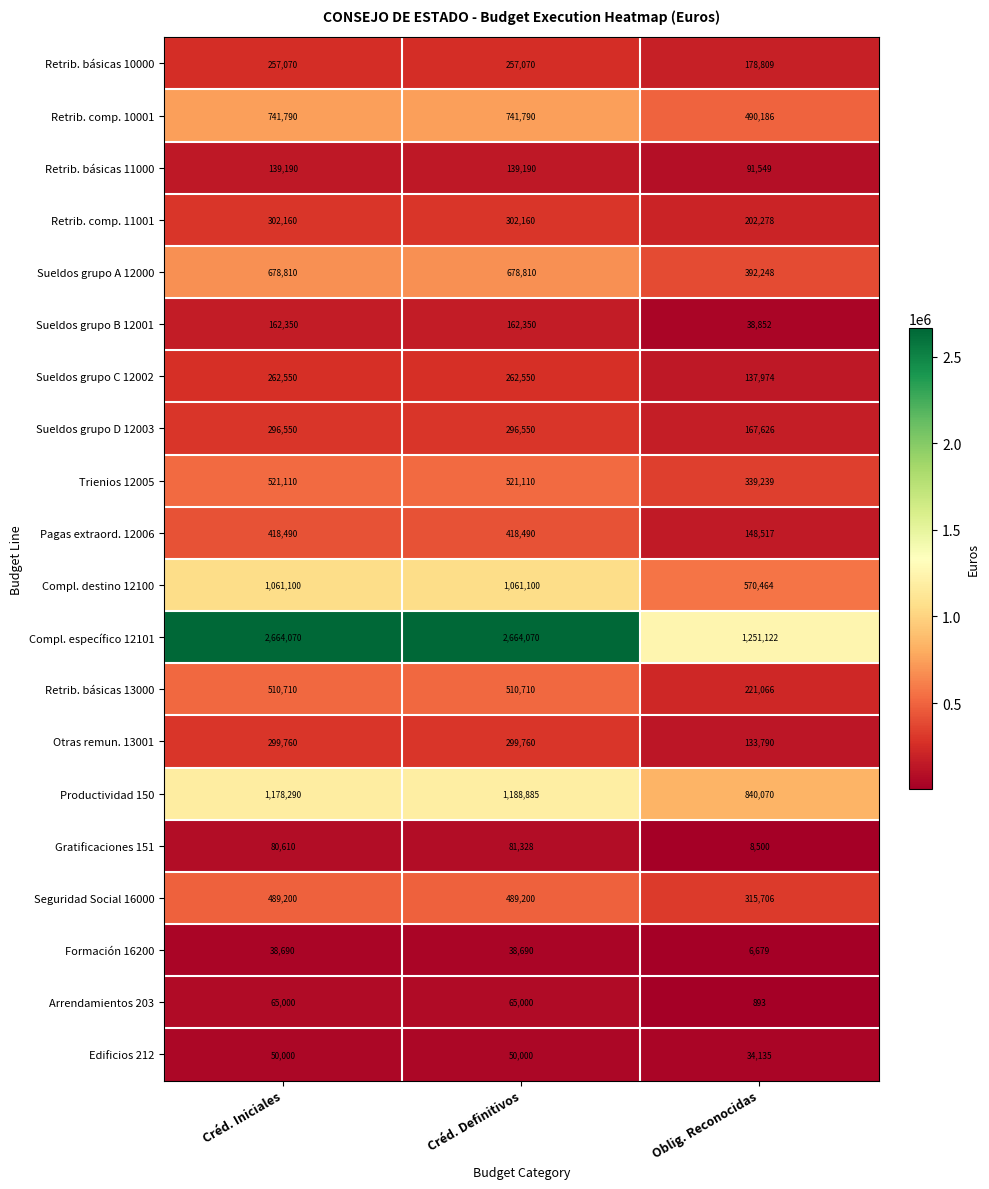

How many Compl. destino 12100 values are between 570464 and 1061100?

3